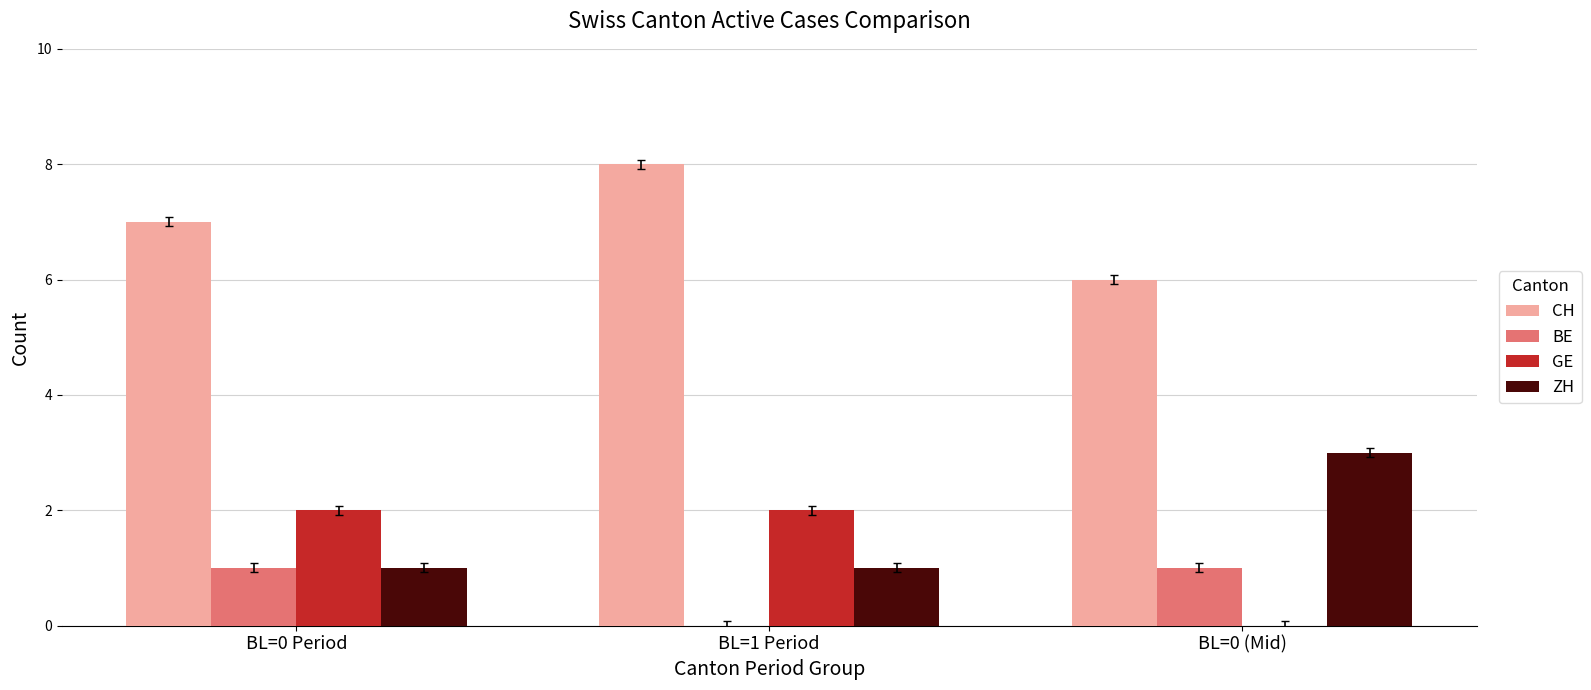

Reading left to right, extract all data points from this chart.

CH: BL=0 Period=7	BL=1 Period=8	BL=0 (Mid)=6
BE: BL=0 Period=1	BL=1 Period=0	BL=0 (Mid)=1
GE: BL=0 Period=2	BL=1 Period=2	BL=0 (Mid)=0
ZH: BL=0 Period=1	BL=1 Period=1	BL=0 (Mid)=3